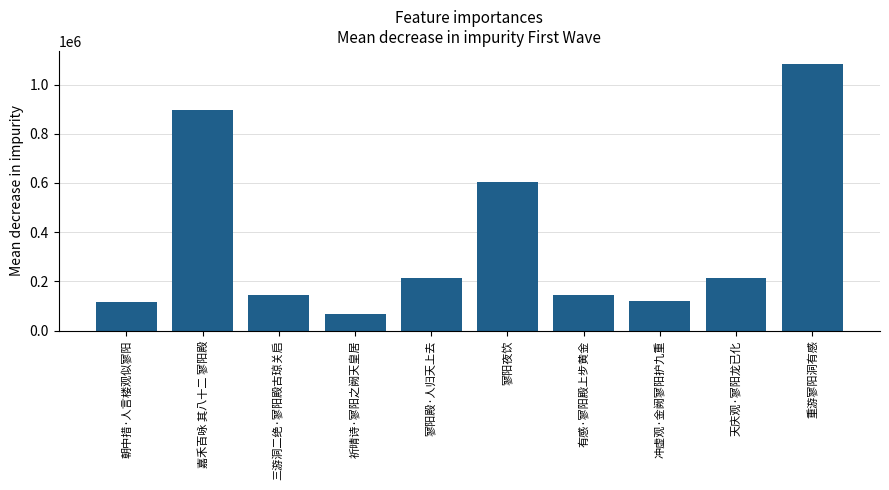

Does the chart contain stacked bars?

No